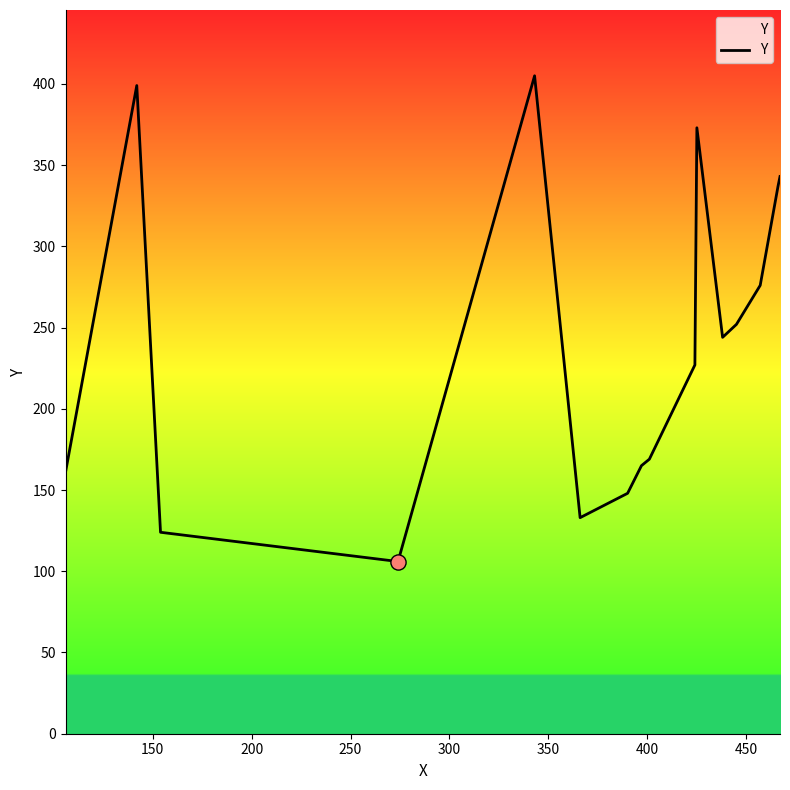

What is the difference between the maximum and minimum values?

299